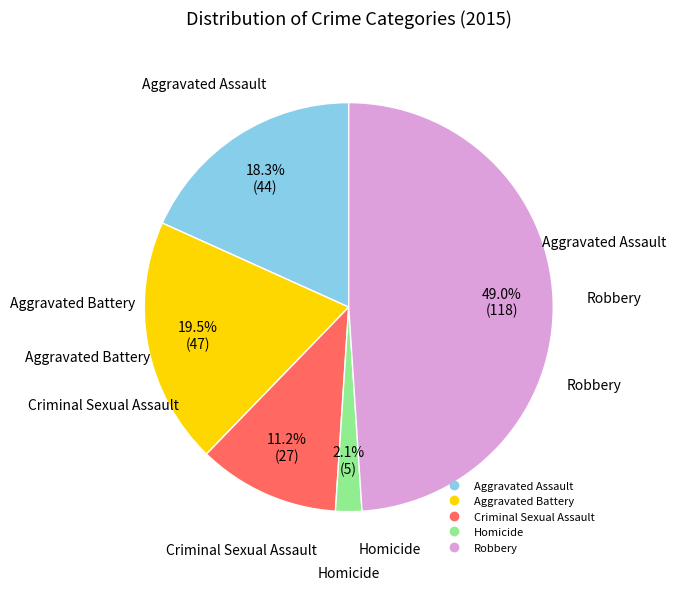

Do Aggravated Battery and Robbery together represent more than half of the pie?

Yes